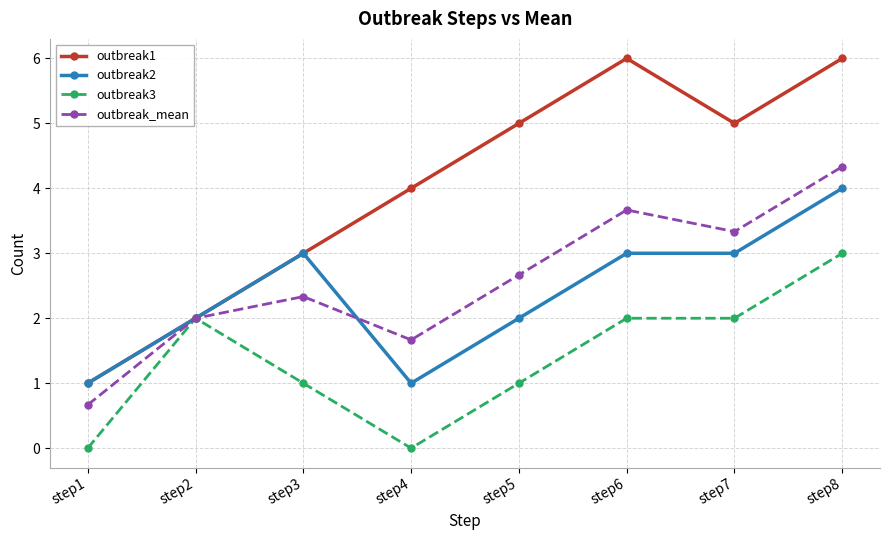

How many interior local valleys does the outbreak1 series have?

1